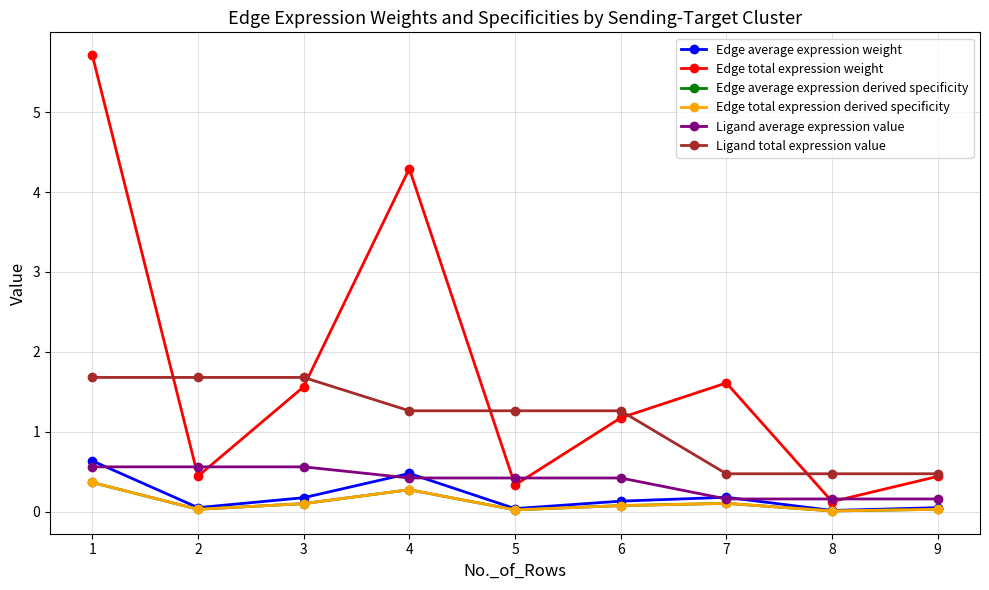

Is it true that Edge average expression weight equals 0.0 at 8?

False